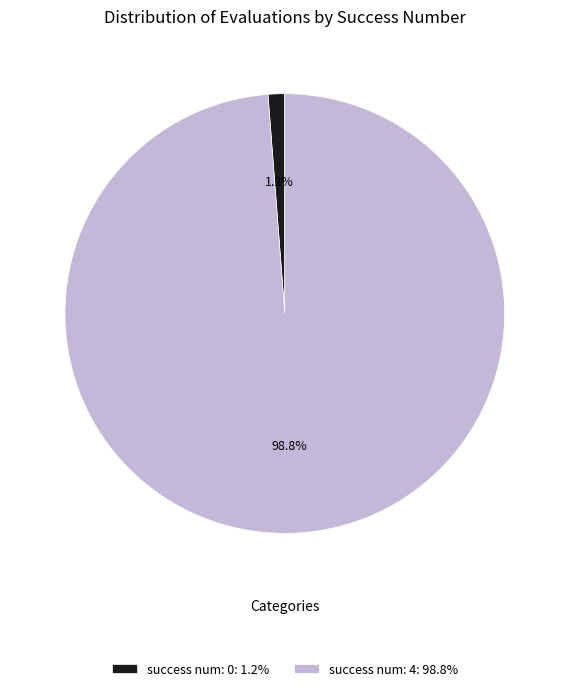

Between success num: 4: 98.8% and success num: 0: 1.2%, which is larger?

success num: 4: 98.8%